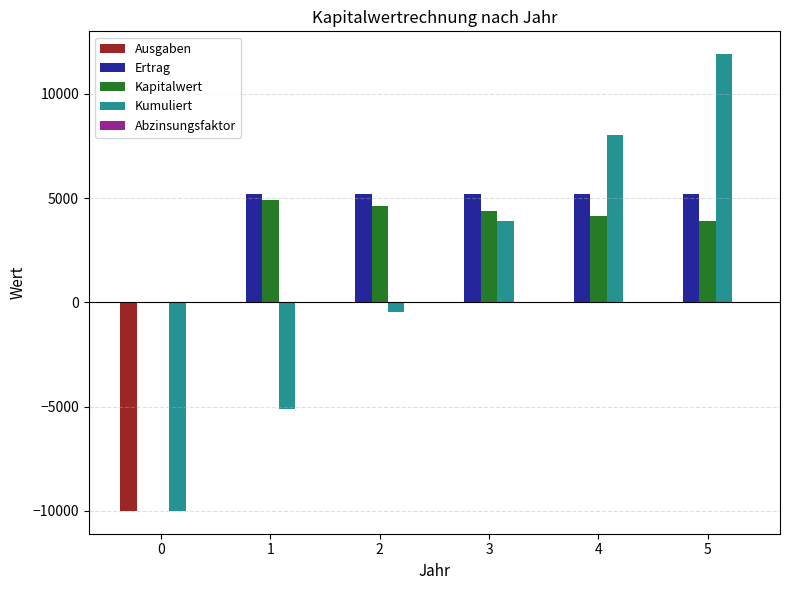

How many data points does each series have?

6